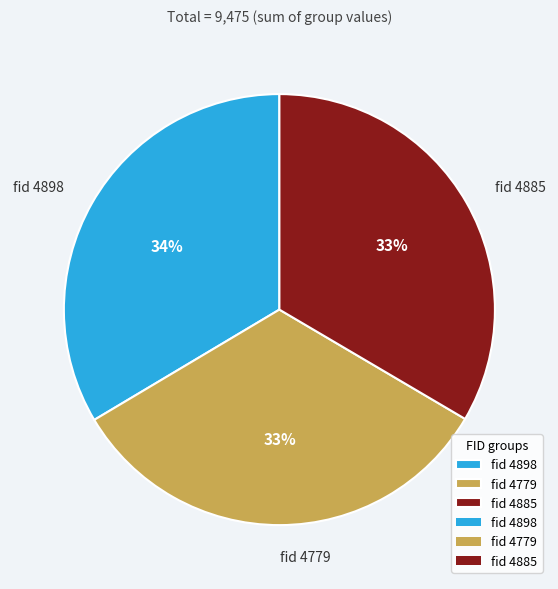

Which has a higher value, fid 4779 or fid 4898?

fid 4898